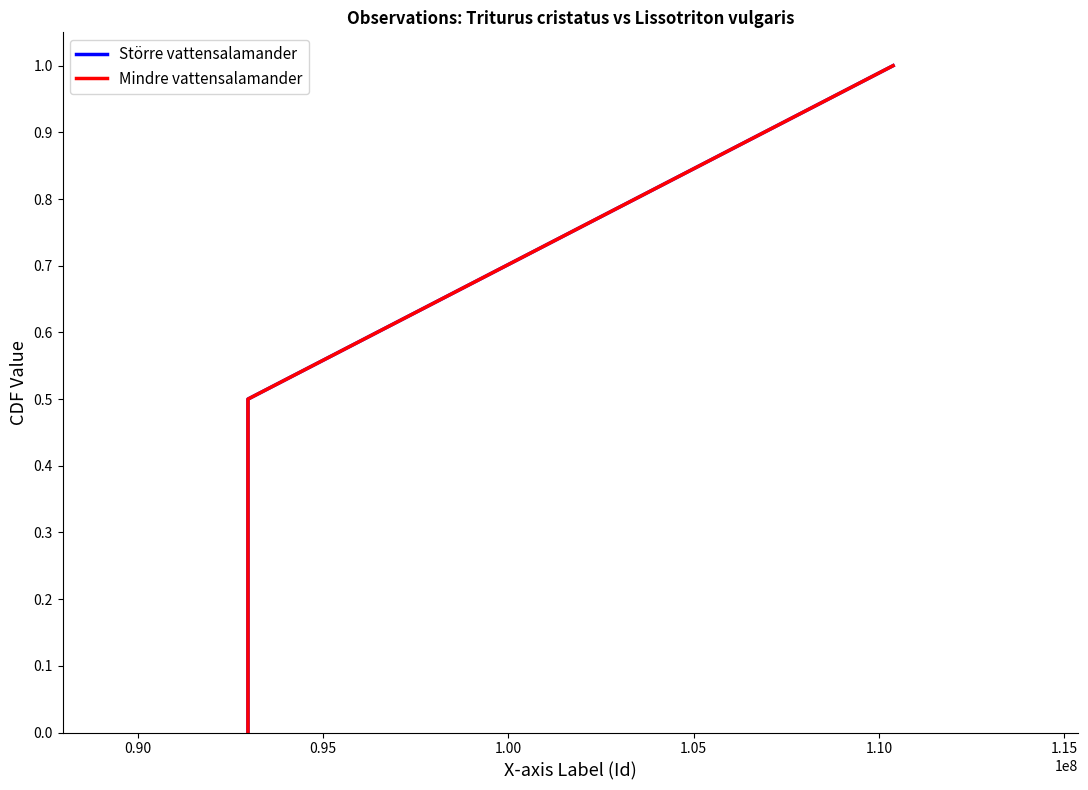

Is the value of Större vattensalamander at 0.90 greater than the value of Mindre vattensalamander at 0.95?

No